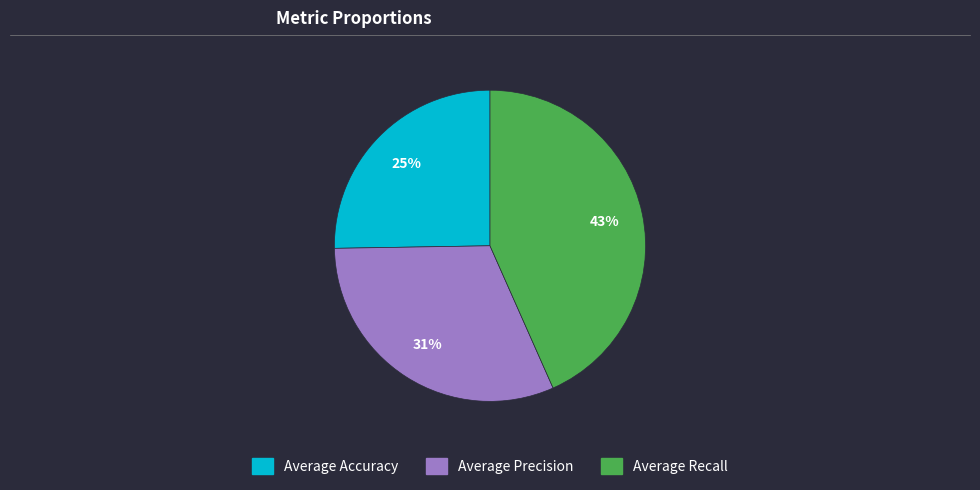

To the nearest percent, what is the difference between the largest and smallest slice percentages?

18%